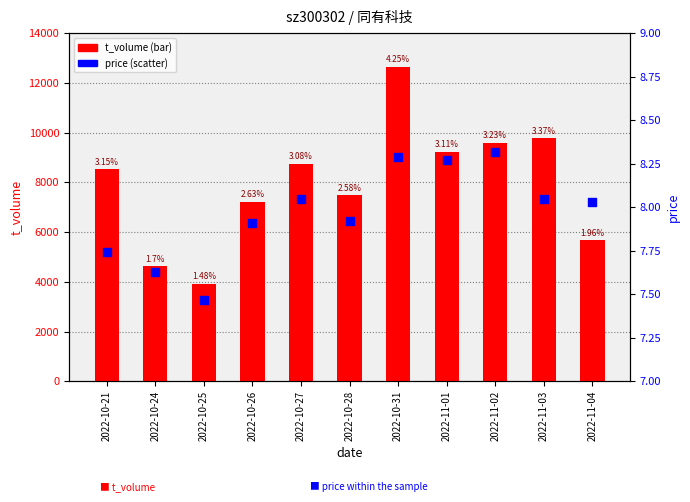

Which series has the largest total across all categories?

t_volume